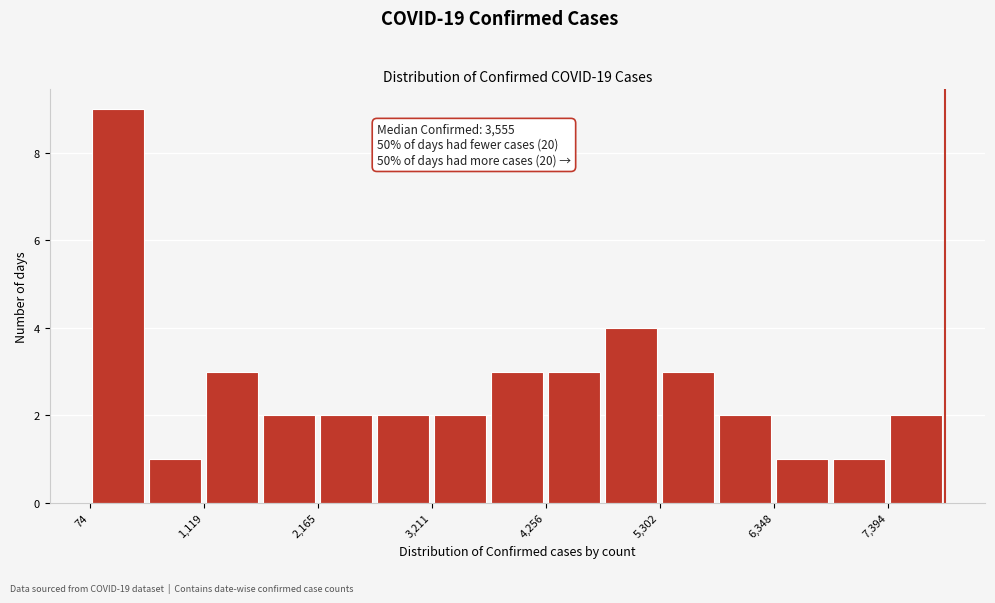

Around what value on the x-axis is the tallest bar? Give the approximate position of its centre, as read against the axis.

400